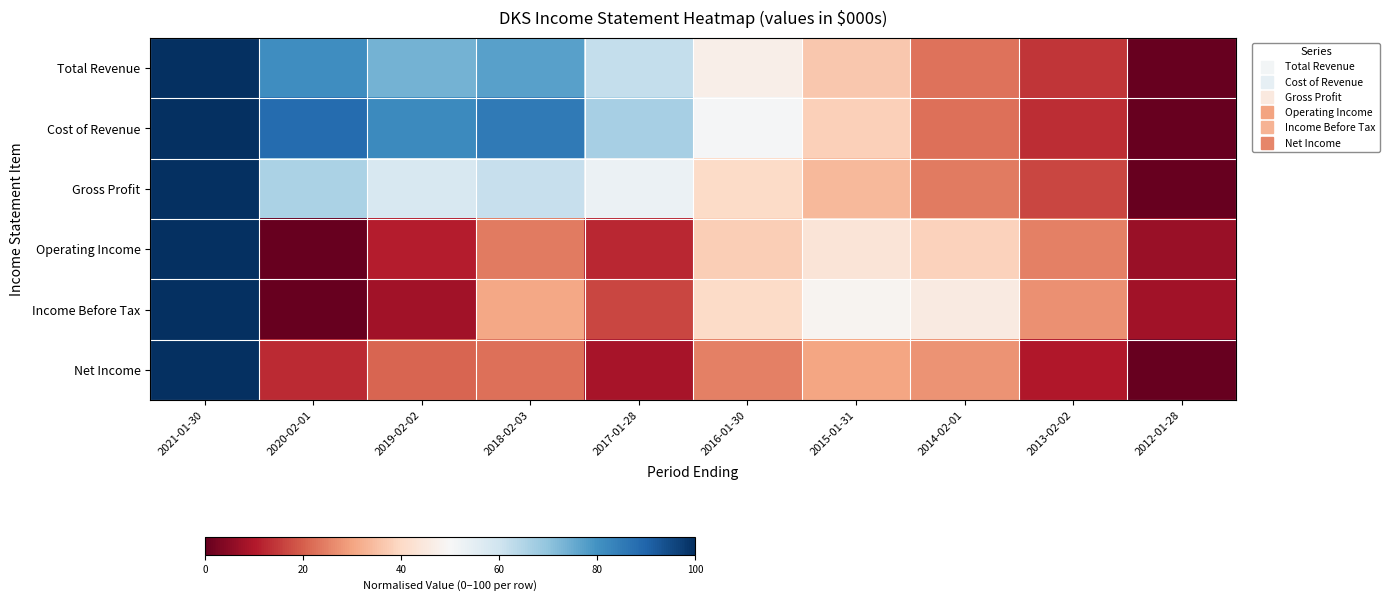

List the series in order of their peak value, lowest first.

Total Revenue, Cost of Revenue, Gross Profit, Operating Income, Income Before Tax, Net Income